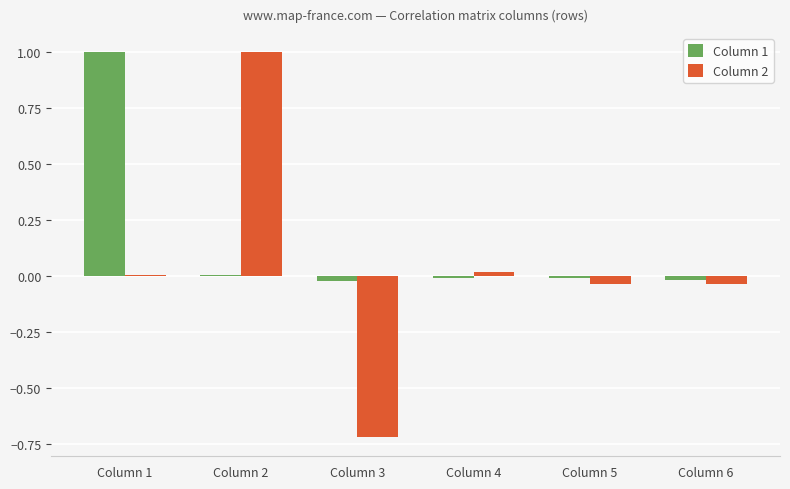

What is the spread (max minus min) of values at Column 2?

1.0